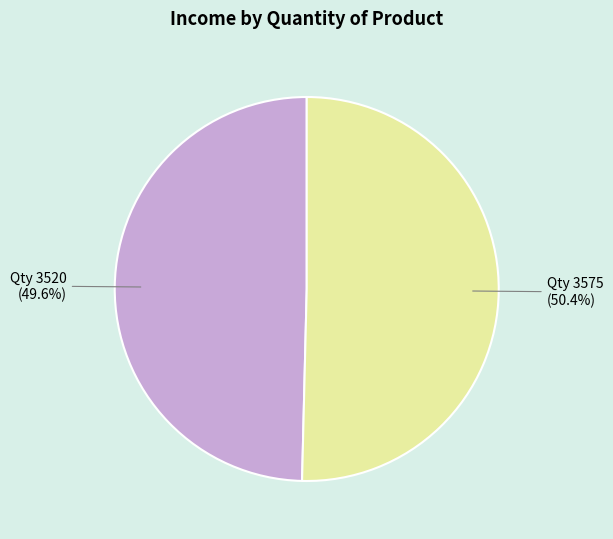

How much of the chart is everything except Qty 3520 (49.6%)?

50.4%